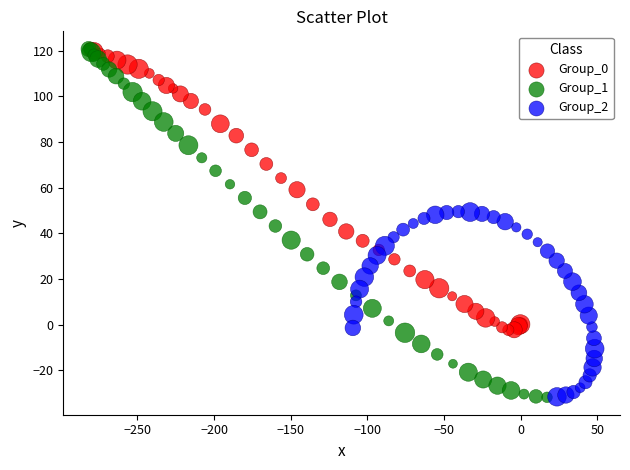

Which series has the largest Y range (max minus min)?

Group_1